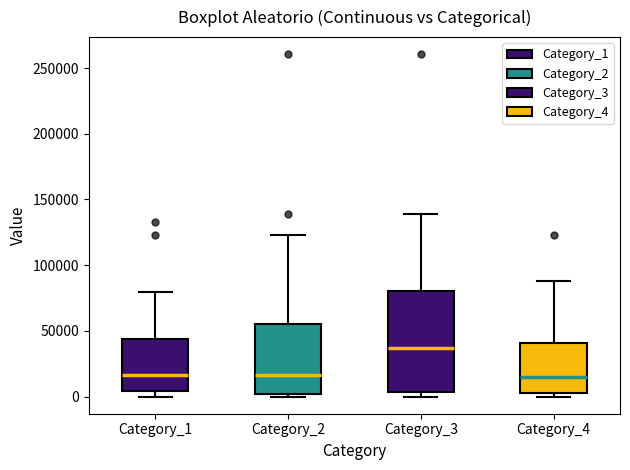

Where is the upper edge of the box for Category_4 on the y-axis? The values are not printed on the chart, so give them approximately, as read against the axis.

40000